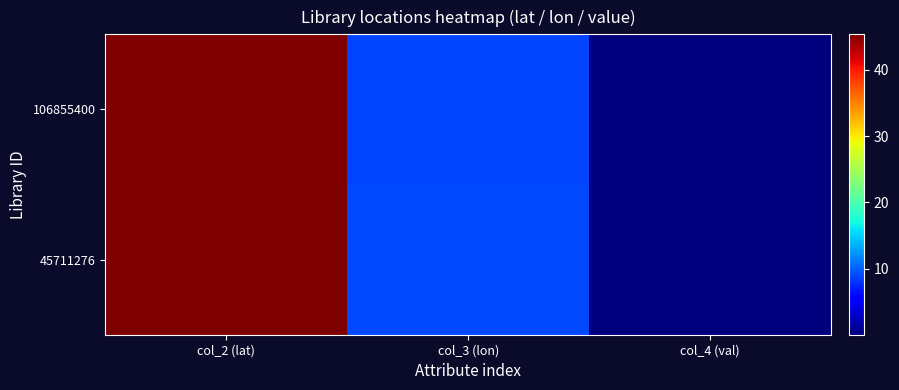

At which category is the sum across all series the highest?

col_2 (lat)